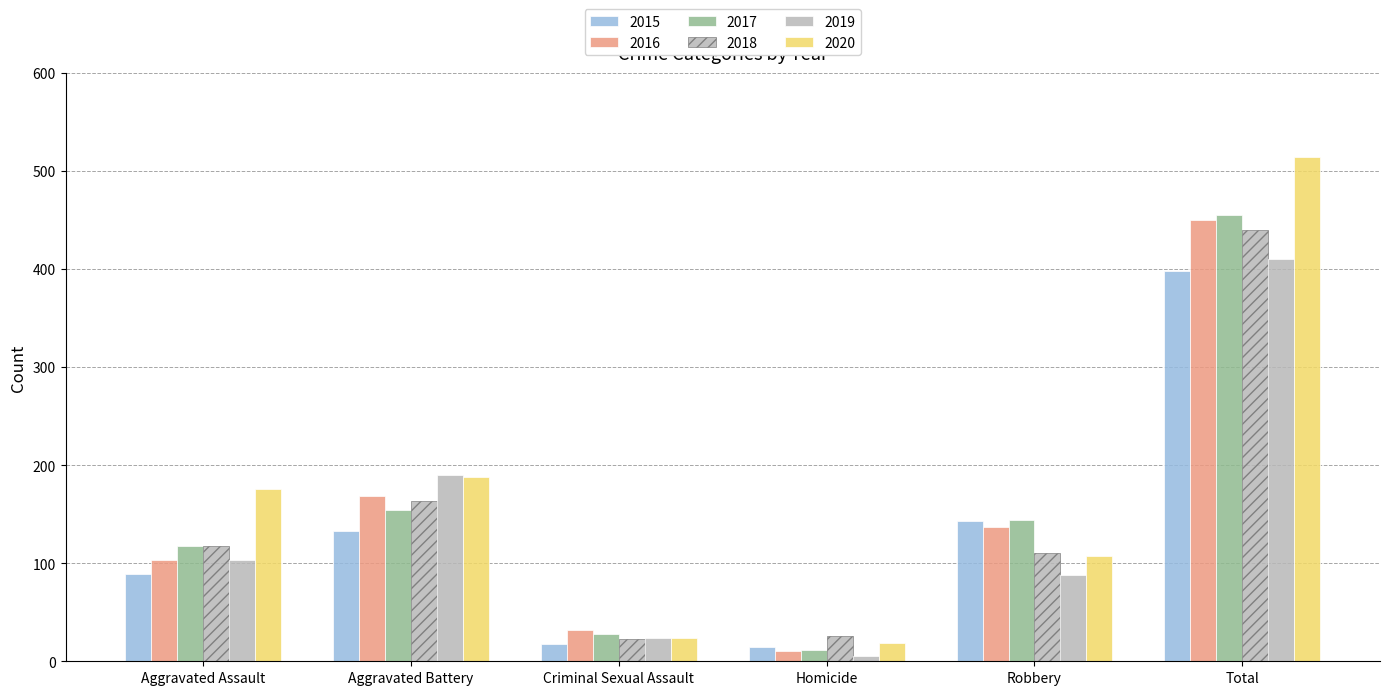

True or false: 2018 has a value of 39 at Criminal Sexual Assault.

False